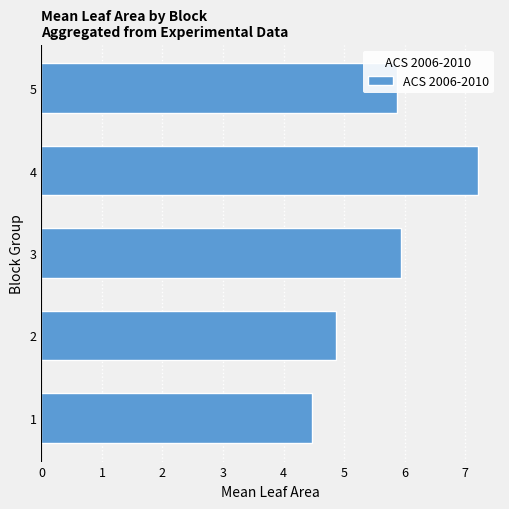

Rank the categories by value from highest to lowest.

4, 3, 5, 2, 1